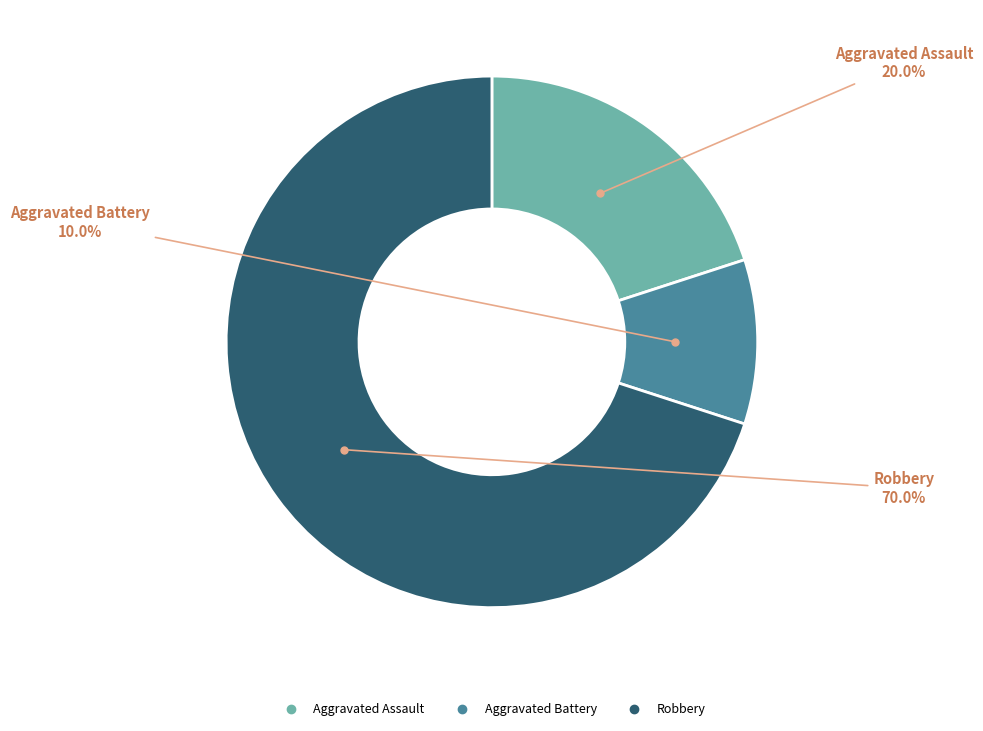

True or false: Aggravated Battery accounts for 10% of the total.

True